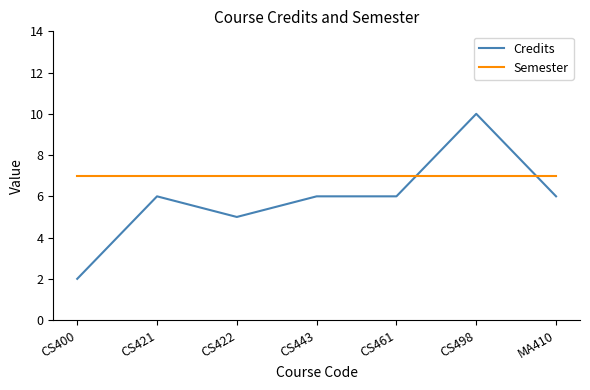

How many lines are shown in the chart?

2